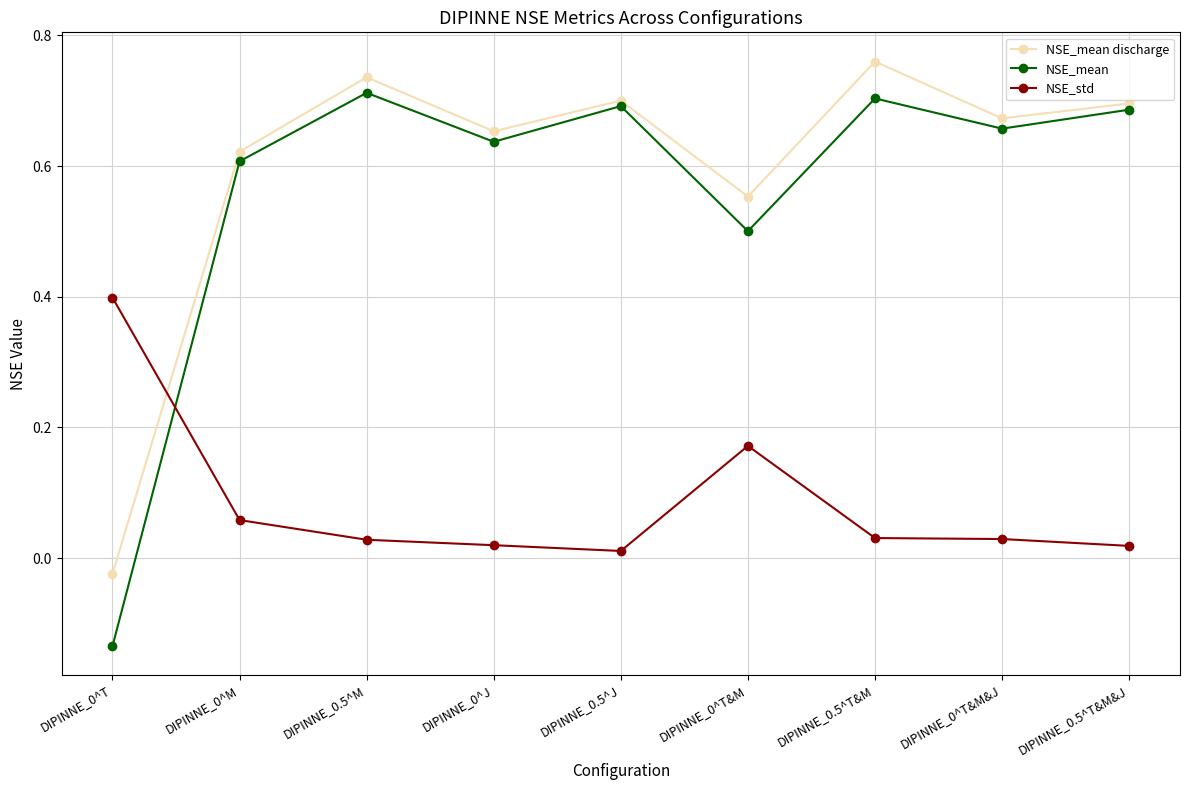

Is the value of NSE_mean discharge at DIPINNE_0.5^T&M greater than the value of NSE_std at DIPINNE_0^M?

Yes